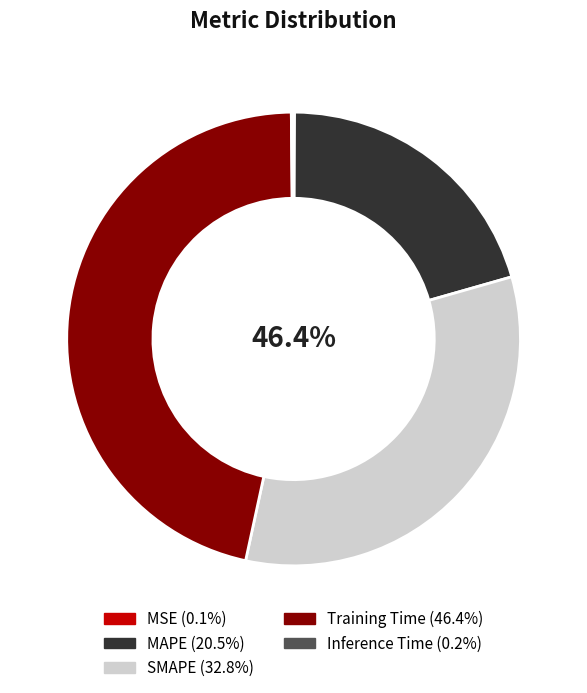

To the nearest percent, what is the difference between the SMAPE and MAPE slice percentages?

12%